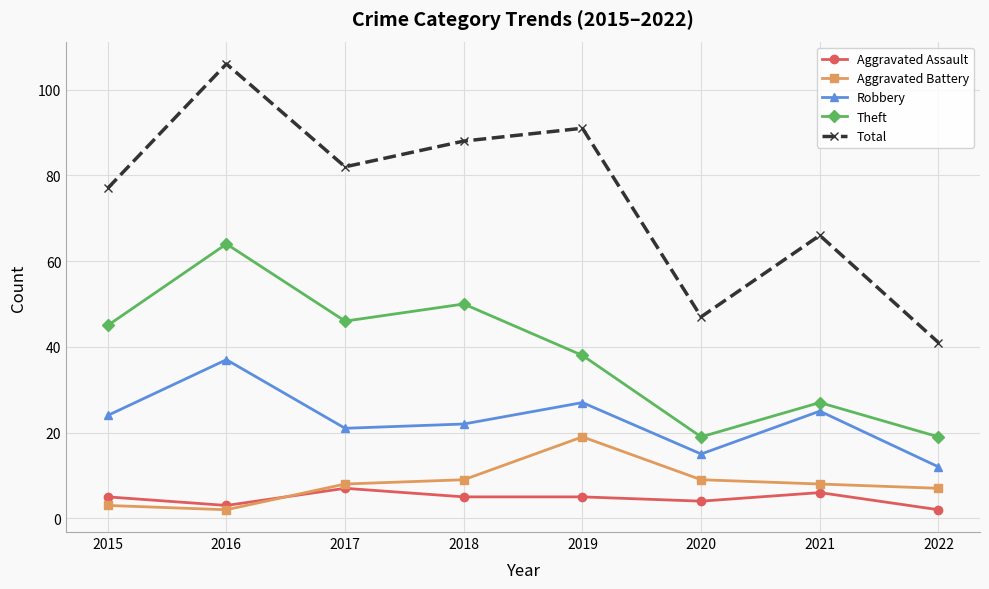

True or false: Total has more than 1 interior local peaks.

True